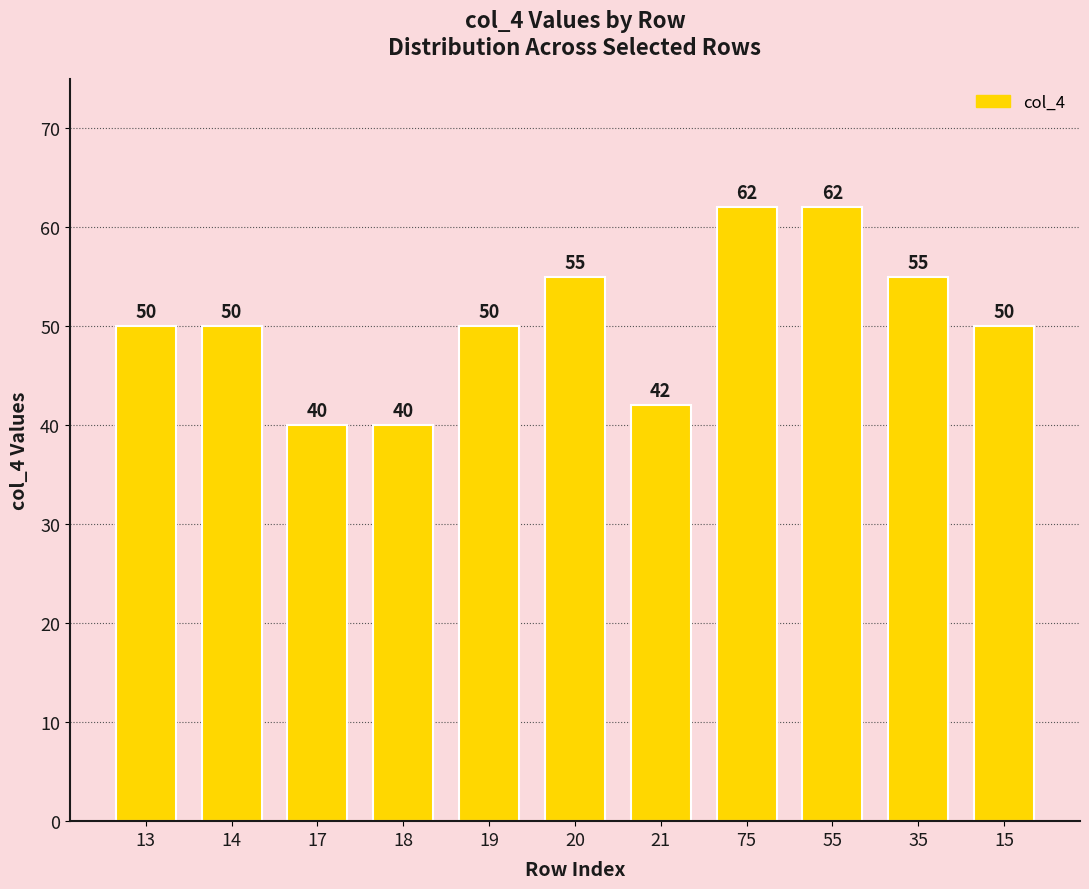

What is the value of the 8th bar from the left?

62